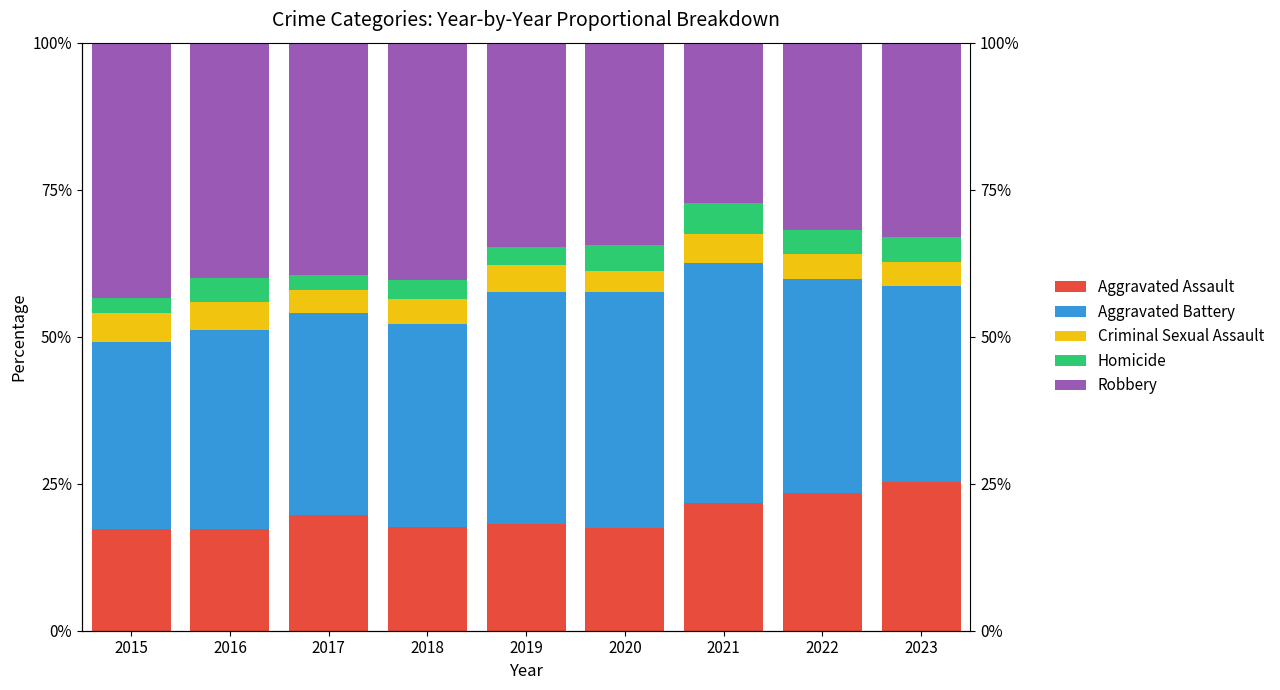

What are all the series names shown in the legend?

Aggravated Assault, Aggravated Battery, Criminal Sexual Assault, Homicide, Robbery